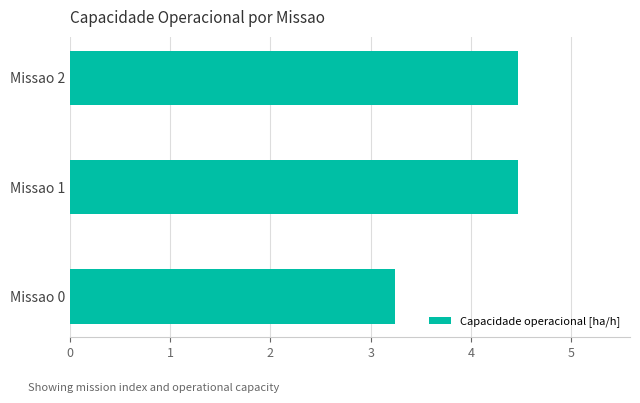

True or false: the data shows 6.0 at Missao 1.

False